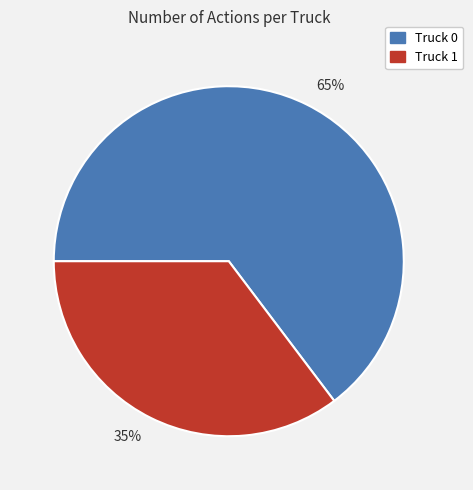

To the nearest percent, what is the combined percentage of Truck 1 and Truck 0?

100%